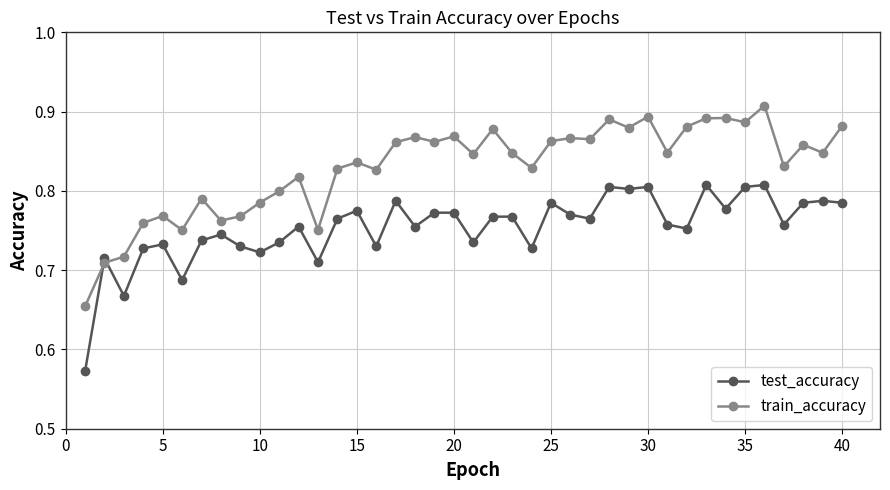

Does the chart display data point markers on the line(s)?

Yes